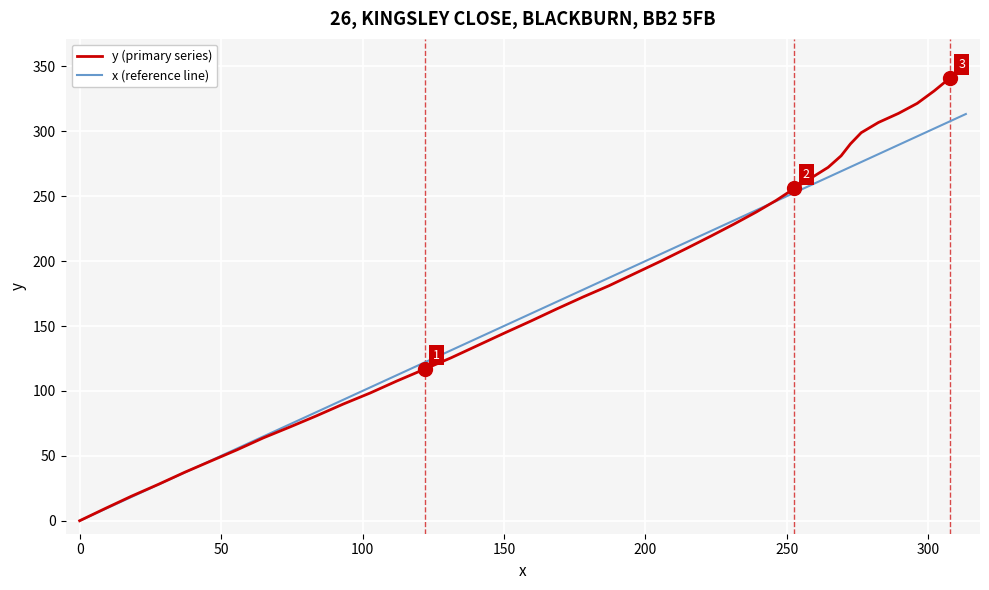

List the series in order of their peak value, highest first.

y (primary series), x (reference line)